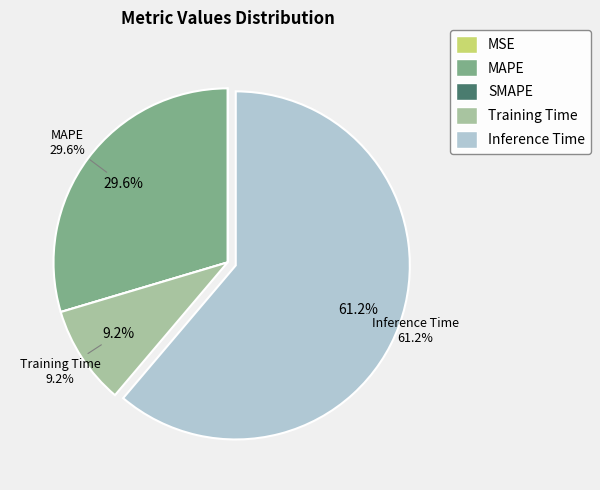

Which slice is the smallest?

SMAPE